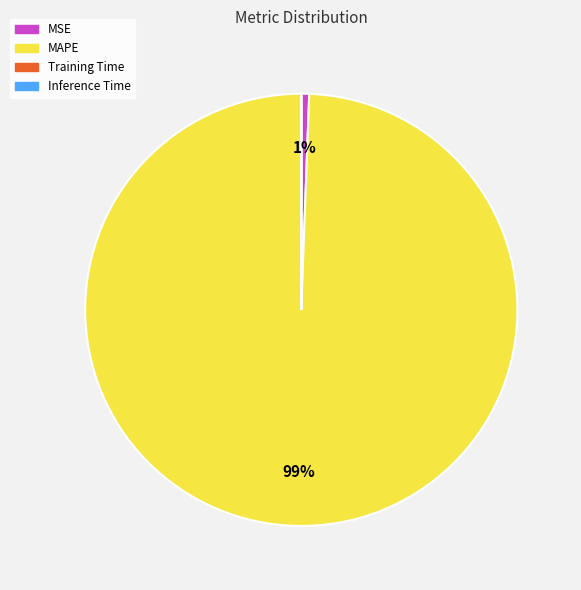

To the nearest percent, what is the average slice percentage?

25%